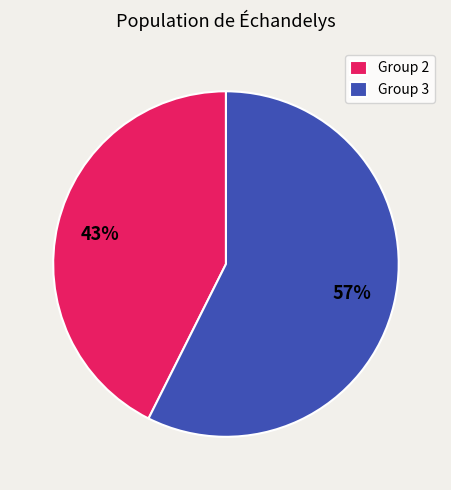

Which category has the smallest portion of the pie?

Group 2